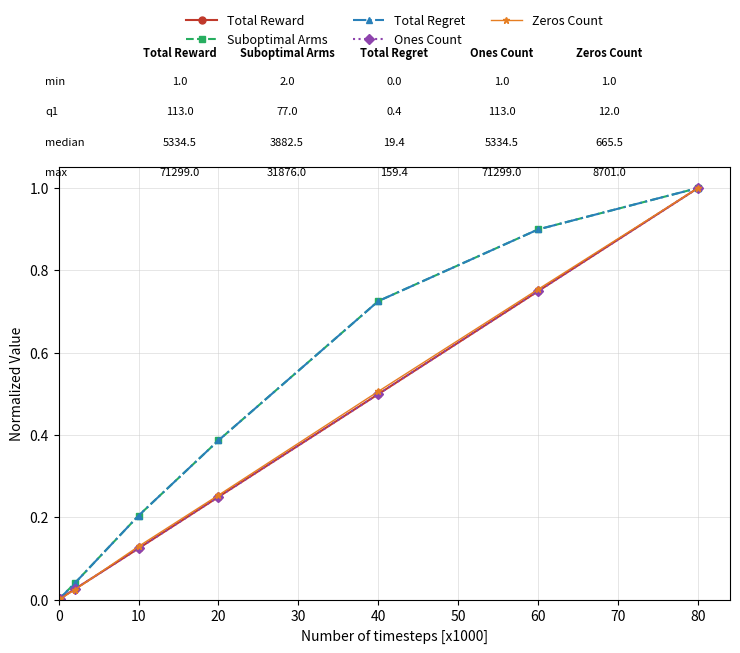

Does the chart have visible grid lines?

Yes